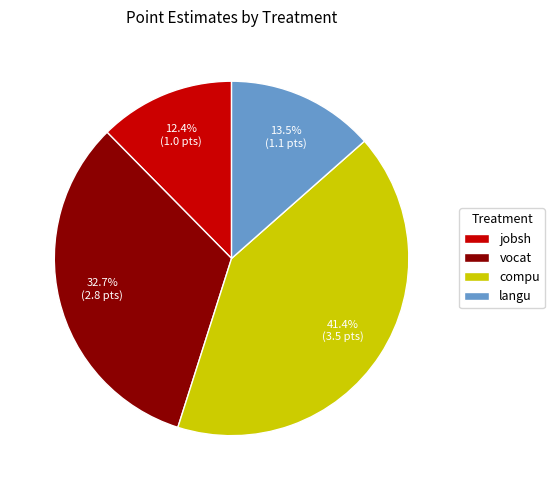

Count the number of slices in the pie.

4